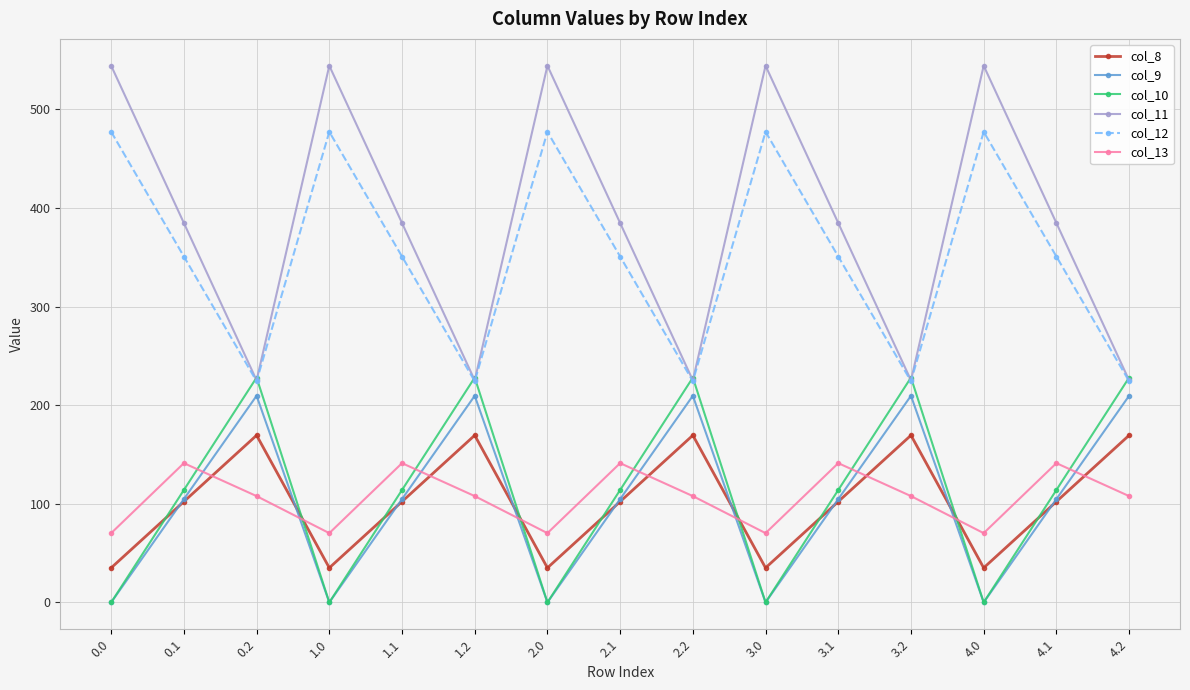

Which series has the largest range (max minus min)?

col_11